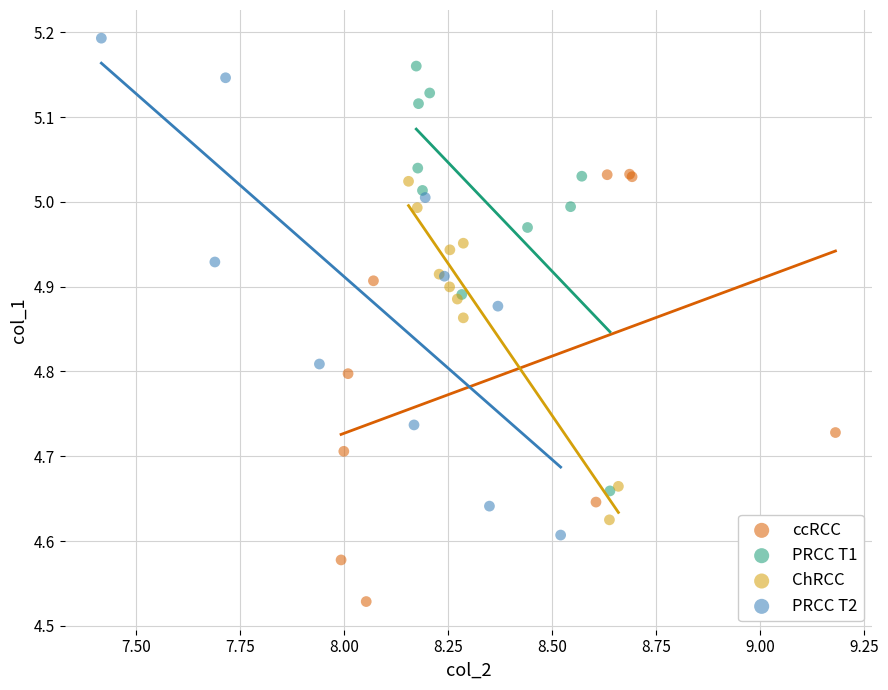

Which series has the widest spread of Y values?

PRCC T2